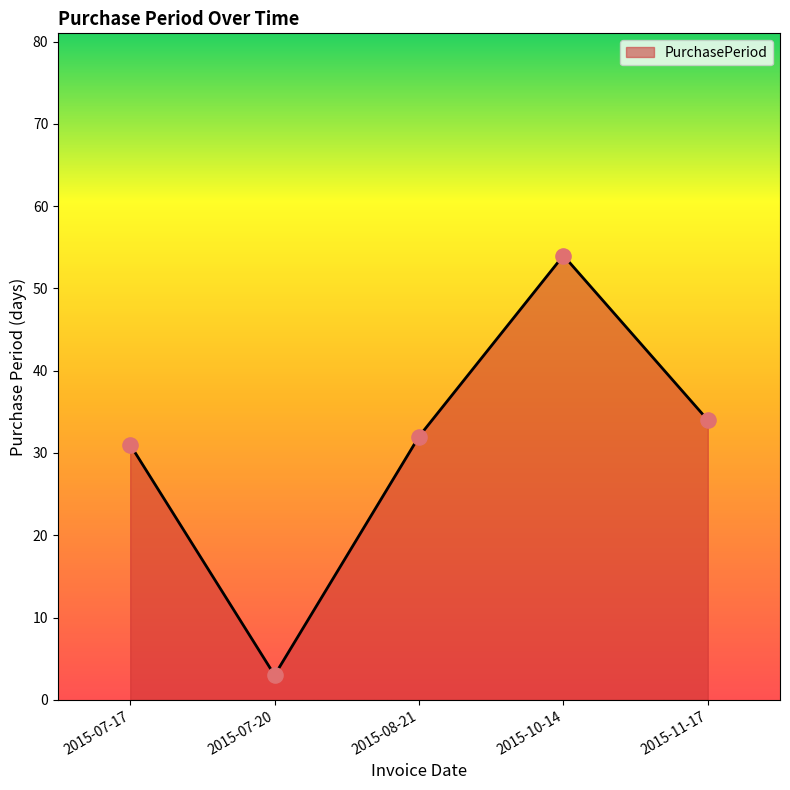

Between 2015-10-14 and 2015-07-20, which is larger?

2015-10-14